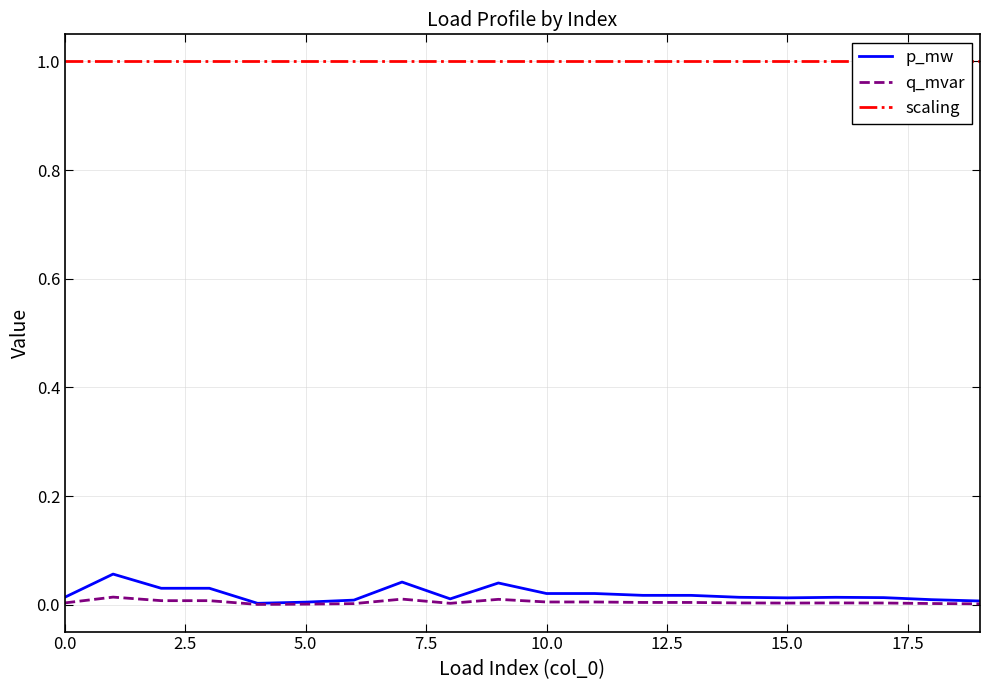

True or false: scaling and q_mvar cross at least once.

False